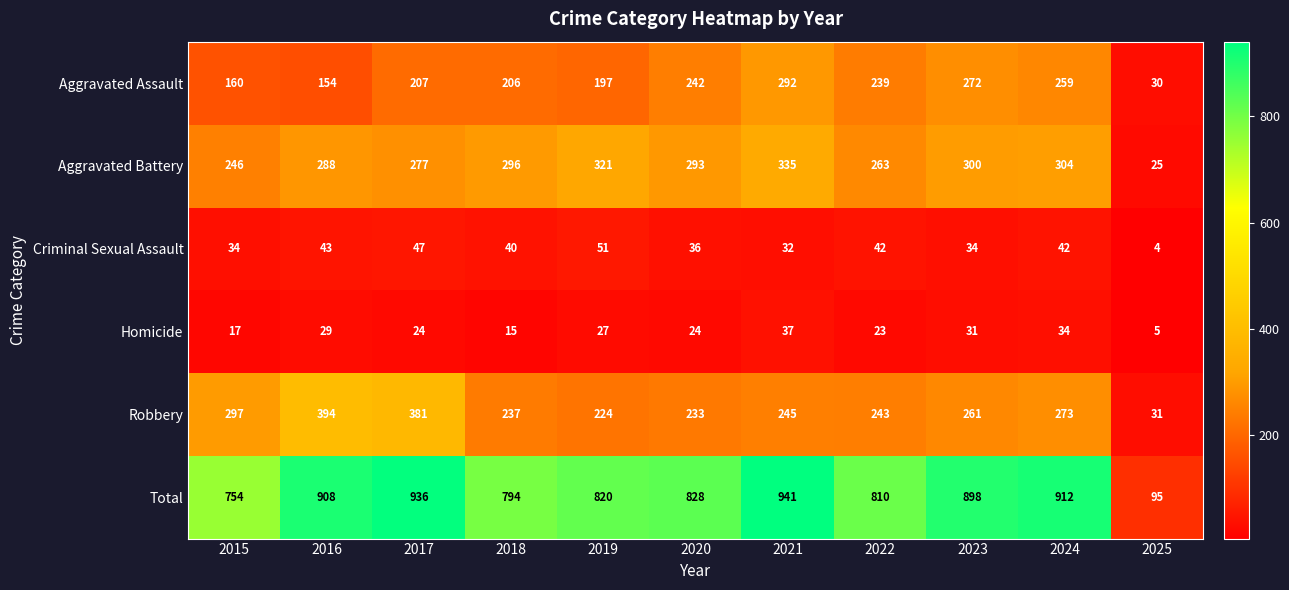

The Aggravated Assault series shows 259 at 2024. True or false?

True